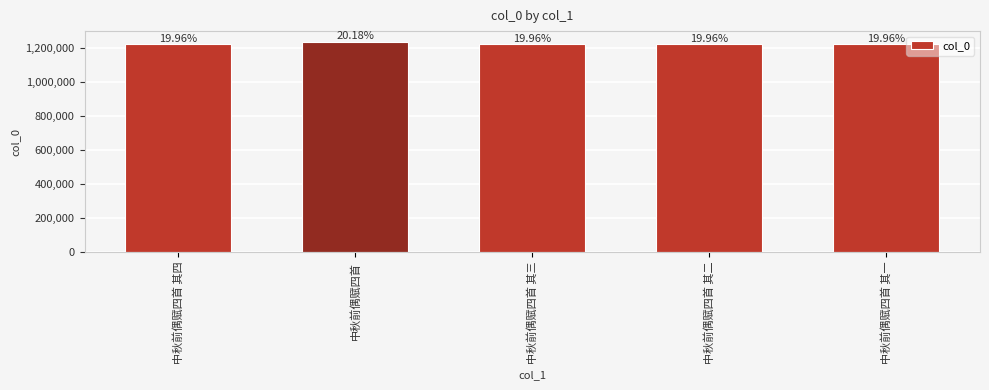

Which label corresponds to the smallest value in the chart?

中秋前偶赋四首 其一